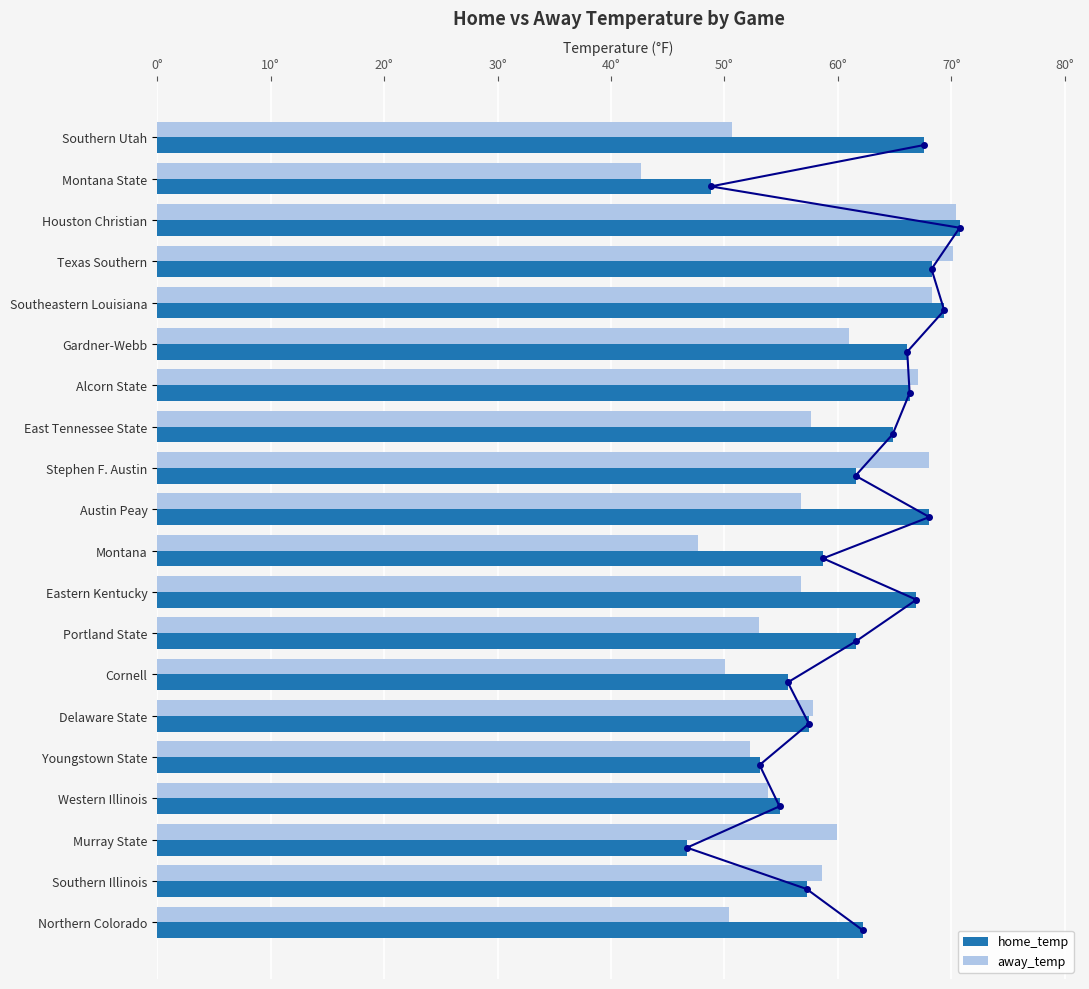

Which category has the highest value in the home_temp series?

Houston Christian